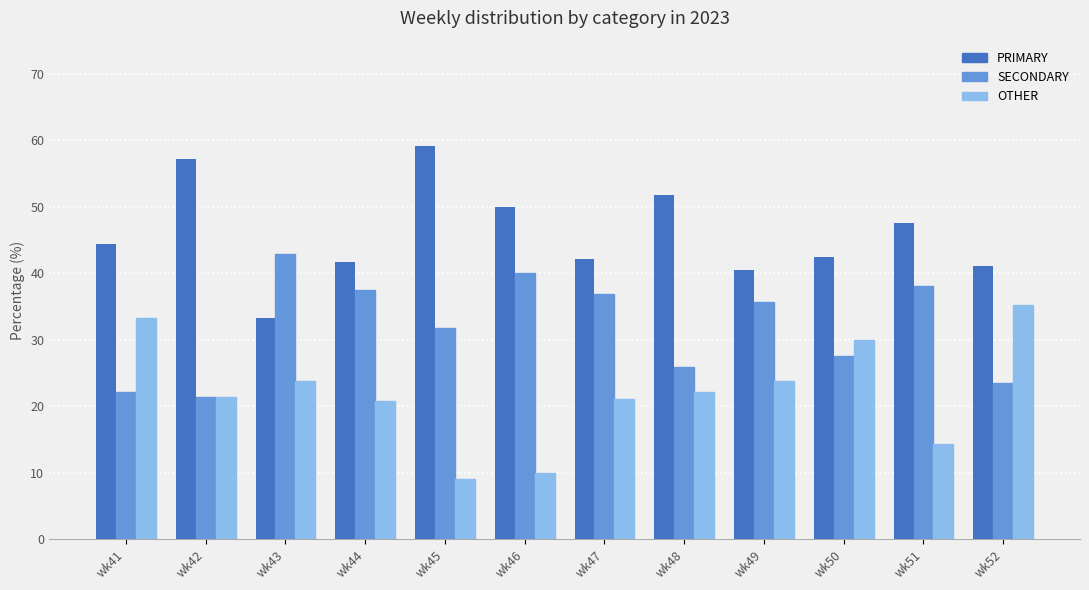

How many values in the OTHER series exceed 22?

6